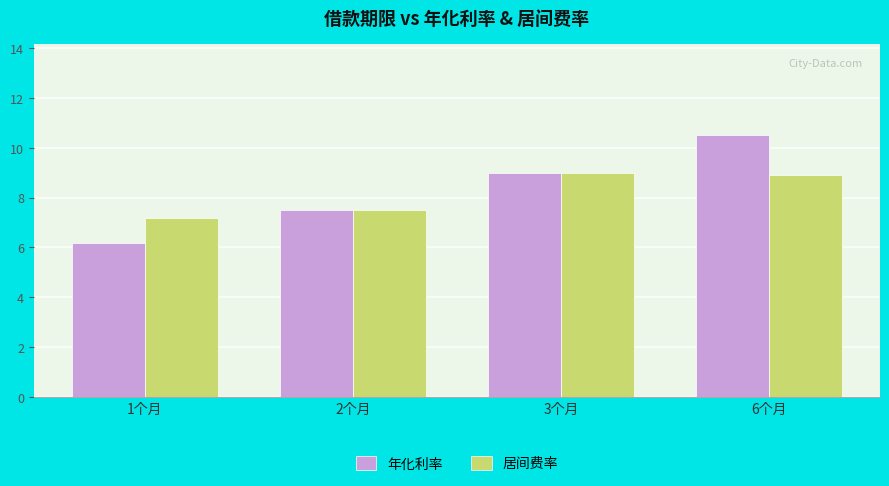

How many values in the 年化利率 series are below 9?

2